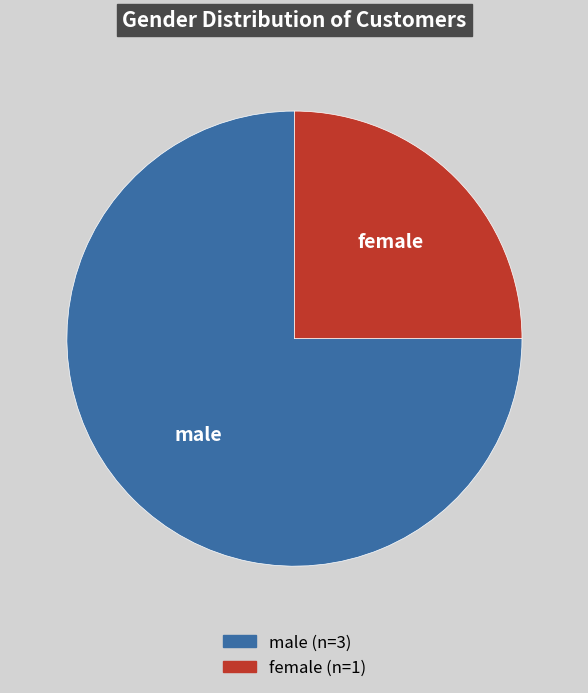

Is there any slice that represents more than half of the pie?

Yes